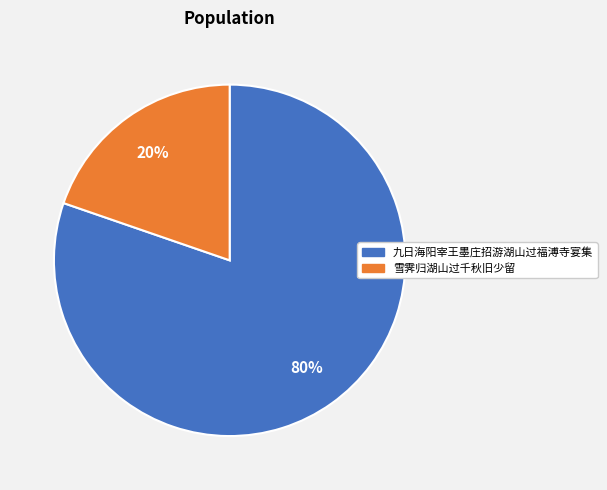

Which has a higher value, 九日海阳宰王墨庄招游湖山过福溥寺宴集 or 雪霁归湖山过千秋旧少留?

九日海阳宰王墨庄招游湖山过福溥寺宴集